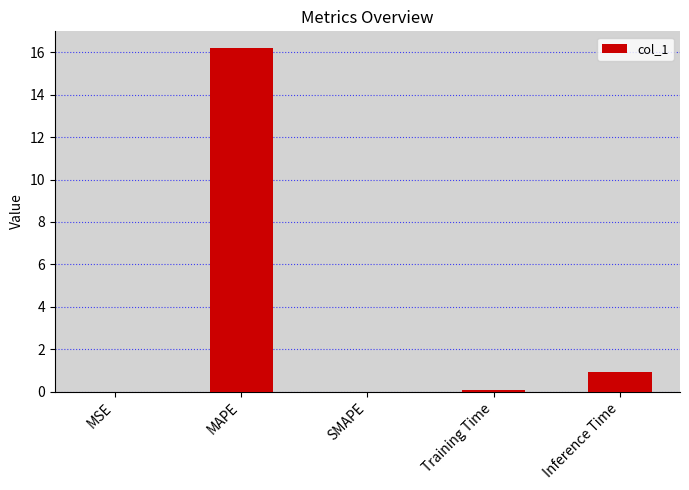

Which label corresponds to the largest value in the chart?

MAPE